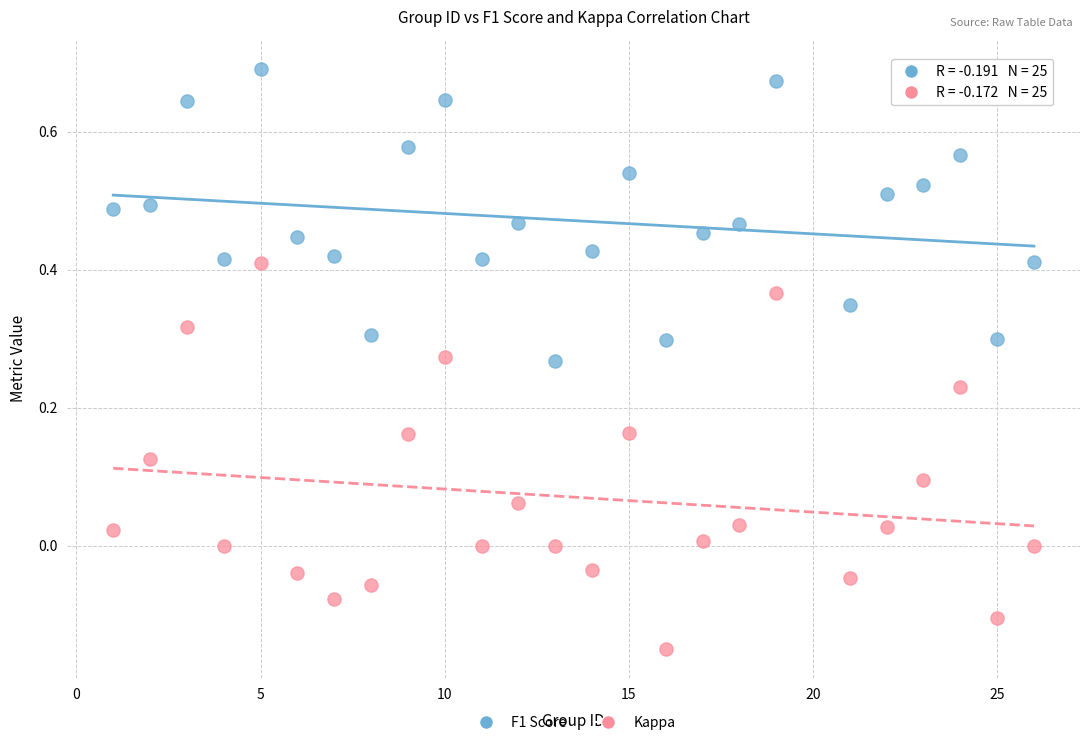

What are all the series names shown in the legend?

F1 Score, Kappa